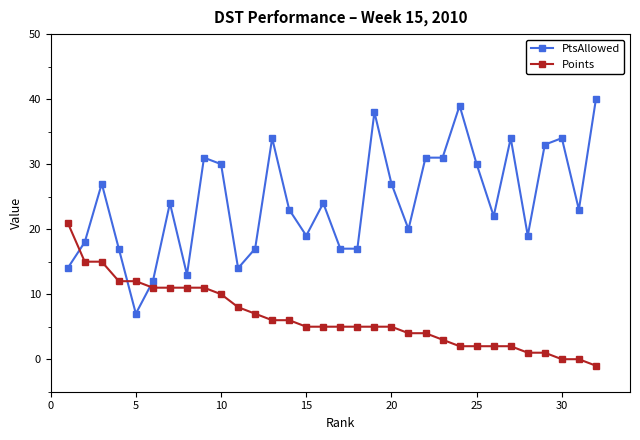

Reading left to right, transcribe all the data shown in this chart.

PtsAllowed: 14	18	27	17	7	12	24	13	31	30	14	17	34	23	19	24	17	17	38	27	20	31	31	39	30	22	34	19	33	34	23	40
Points: 21	15	15	12	12	11	11	11	11	10	8	7	6	6	5	5	5	5	5	5	4	4	3	2	2	2	2	1	1	0	0	-1